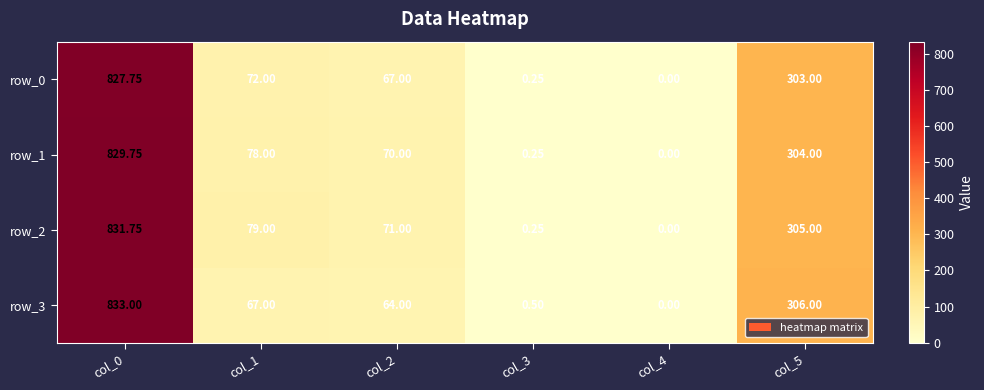

At which label does row_2 reach its peak?

col_0